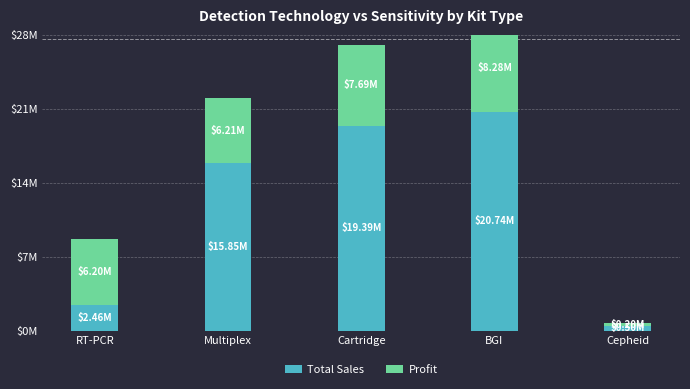

What is the lowest value of the Total Sales series?

0.5